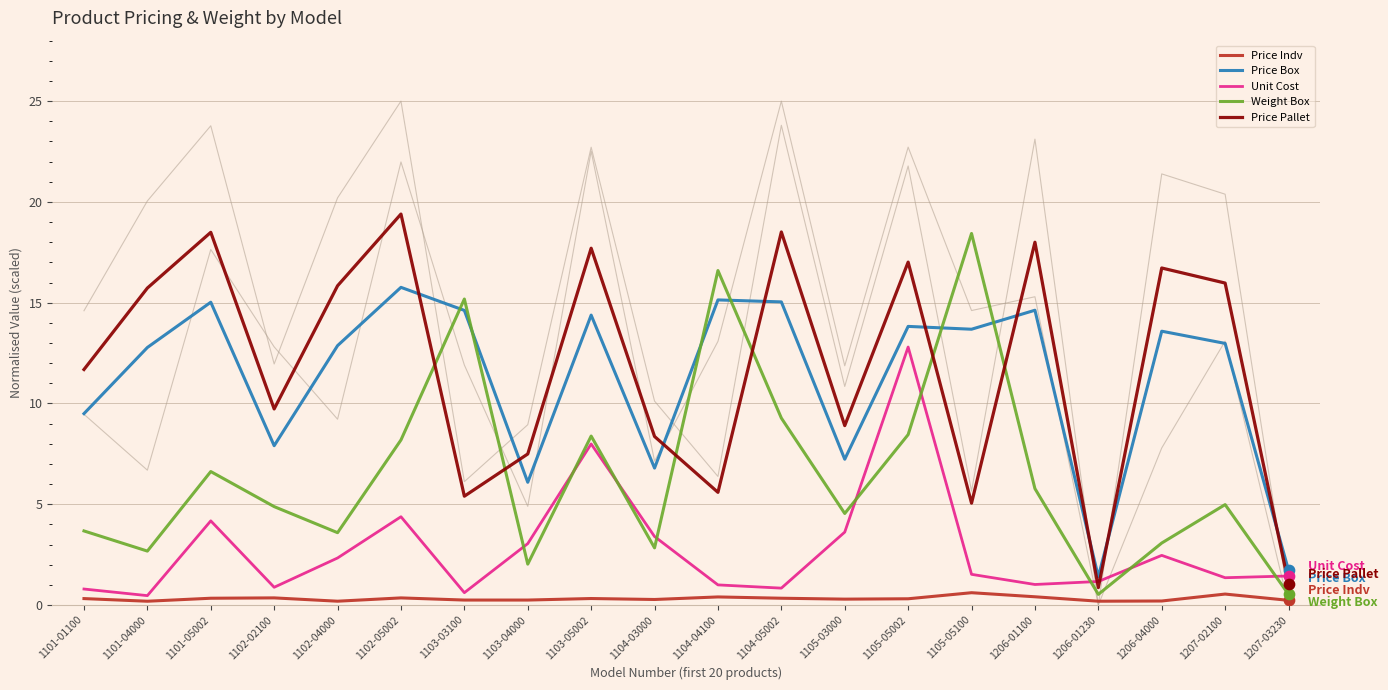

What is the total value across all series at 1101-05002?

44.6